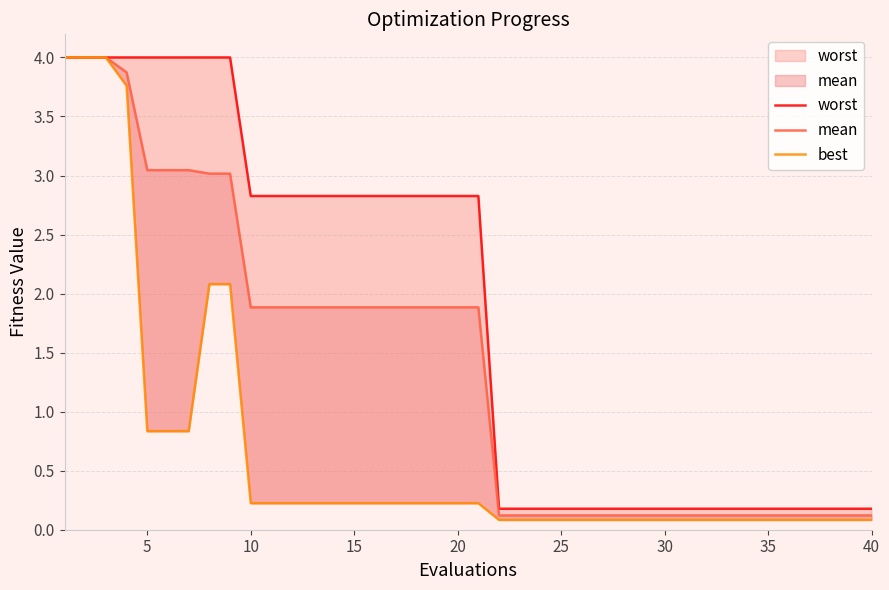

List the series in order of their peak value, lowest first.

worst, mean, best